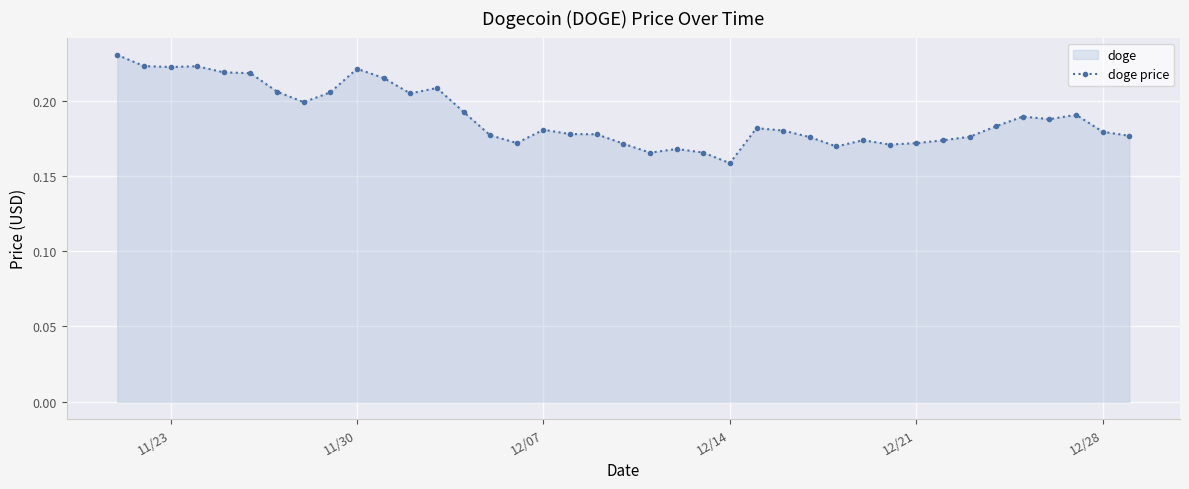

Which label corresponds to the smallest value in the chart?

12/14